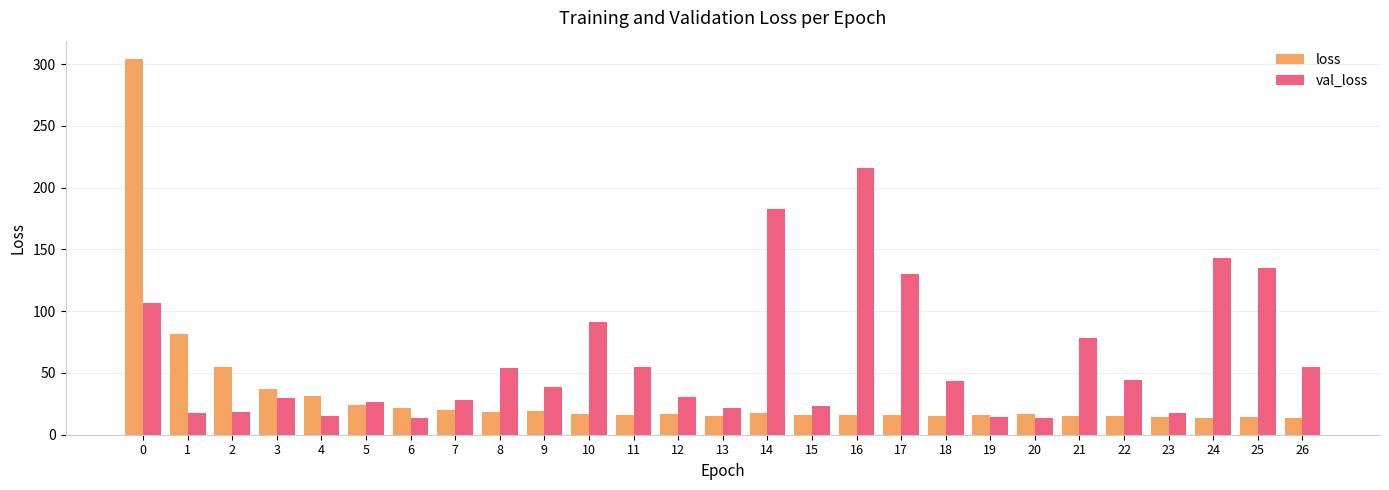

What is the maximum value shown in the chart?

303.7